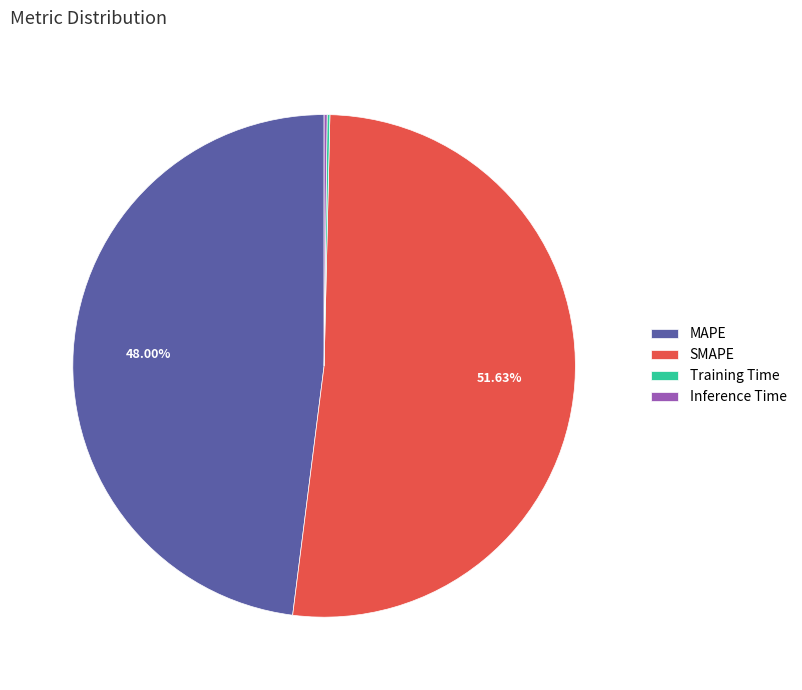

The SMAPE slice represents 43% of the pie. True or false?

False